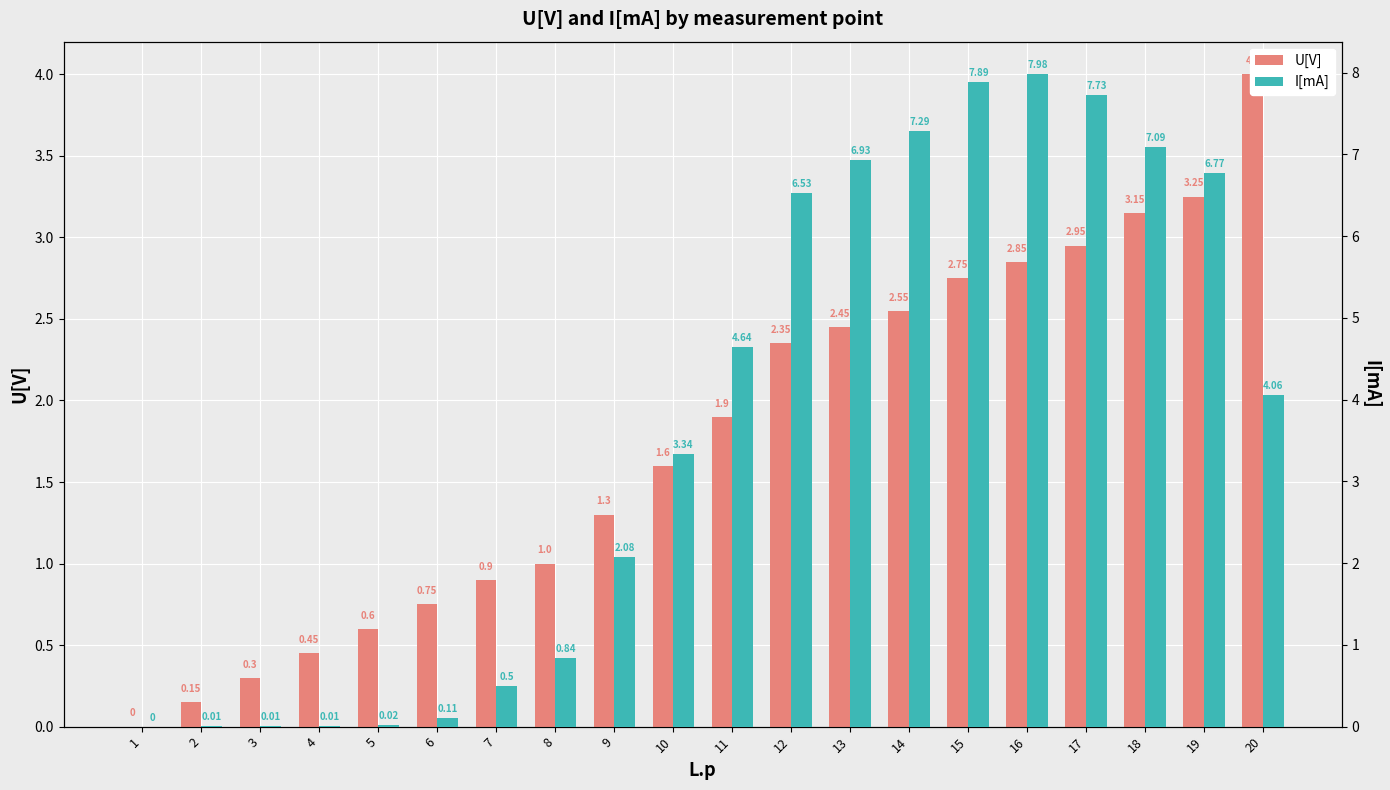

What are all the series names shown in the legend?

U[V], I[mA]